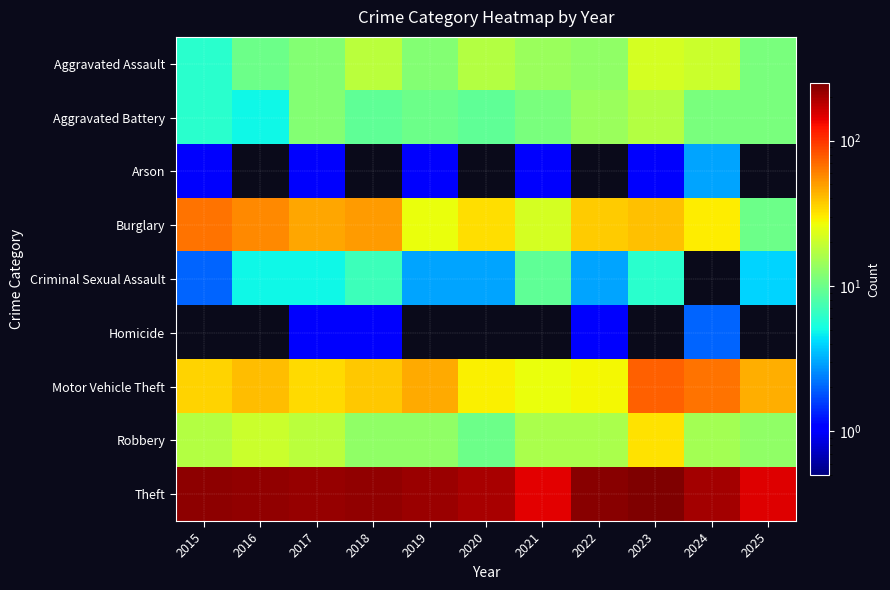

Reading left to right, extract all data points from this chart.

Aggravated Assault: 2015=6	2016=10	2017=12	2018=18	2019=12	2020=17	2021=14	2022=13	2023=22	2024=20	2025=11
Aggravated Battery: 2015=6	2016=5	2017=12	2018=9	2019=10	2020=9	2021=11	2022=14	2023=17	2024=11	2025=11
Arson: 2015=1	2016=0	2017=1	2018=0	2019=1	2020=0	2021=1	2022=0	2023=1	2024=3	2025=0
Burglary: 2015=66	2016=58	2017=47	2018=51	2019=26	2020=33	2021=22	2022=37	2023=40	2024=30	2025=10
Criminal Sexual Assault: 2015=2	2016=5	2017=5	2018=7	2019=3	2020=3	2021=9	2022=3	2023=6	2024=0	2025=4
Homicide: 2015=0	2016=0	2017=1	2018=1	2019=0	2020=0	2021=0	2022=1	2023=0	2024=2	2025=0
Motor Vehicle Theft: 2015=35	2016=41	2017=34	2018=38	2019=46	2020=29	2021=26	2022=28	2023=75	2024=67	2025=45
Robbery: 2015=17	2016=20	2017=18	2018=13	2019=13	2020=10	2021=16	2022=16	2023=32	2024=15	2025=13
Theft: 2015=226	2016=222	2017=216	2018=223	2019=213	2020=196	2021=143	2022=232	2023=249	2024=205	2025=148